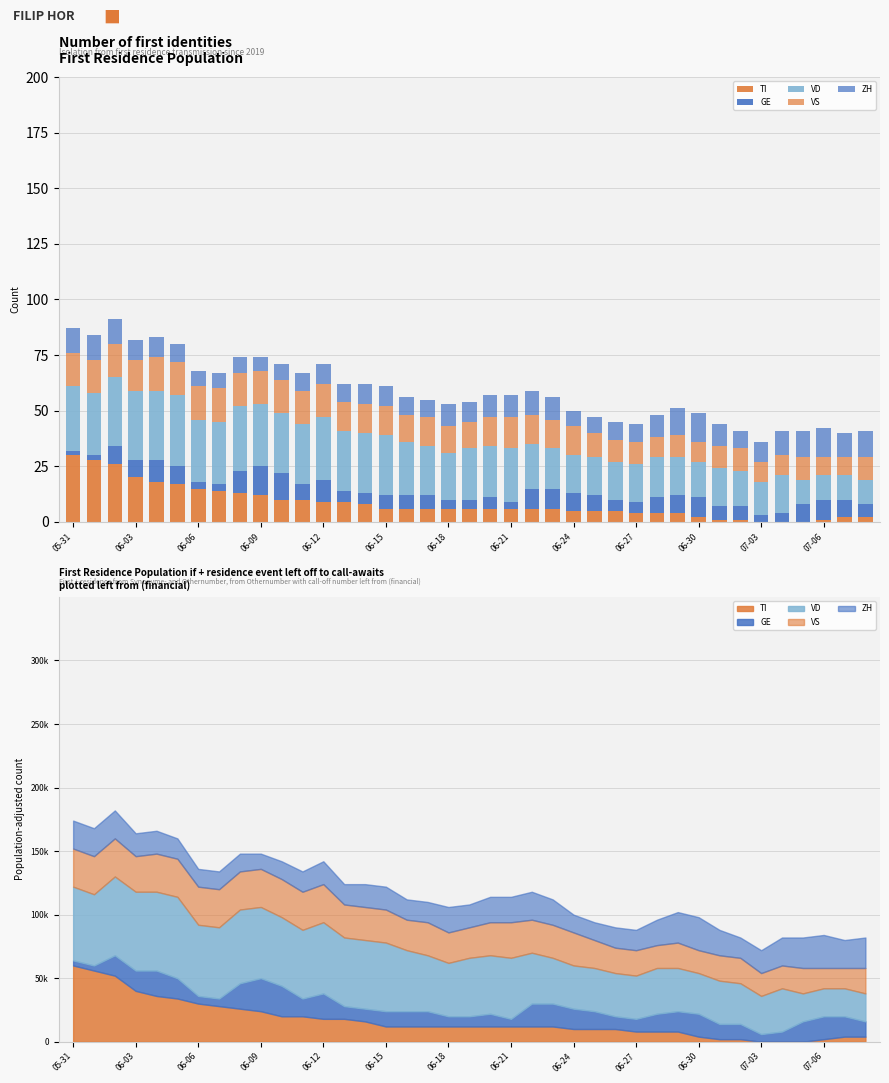

Reading left to right, list all the values displayed in this chart.

TI: 30	28	26	20	18	17	15	14	13	12	10	10	9	9	8	6	6	6	6	6	6	6	6	6	5	5	5	4	4	4	2	1	1	0	0	0	1	2	2
GE: 2	2	8	8	10	8	3	3	10	13	12	7	10	5	5	6	6	6	4	4	5	3	9	9	8	7	5	5	7	8	9	6	6	3	4	8	9	8	6
VD: 29	28	31	31	31	32	28	28	29	28	27	27	28	27	27	27	24	22	21	23	23	24	20	18	17	17	17	17	18	17	16	17	16	15	17	11	11	11	11
VS: 15	15	15	14	15	15	15	15	15	15	15	15	15	13	13	13	12	13	12	12	13	14	13	13	13	11	10	10	9	10	9	10	10	9	9	10	8	8	10
ZH: 11	11	11	9	9	8	7	7	7	6	7	8	9	8	9	9	8	8	10	9	10	10	11	10	7	7	8	8	10	12	13	10	8	9	11	12	13	11	12